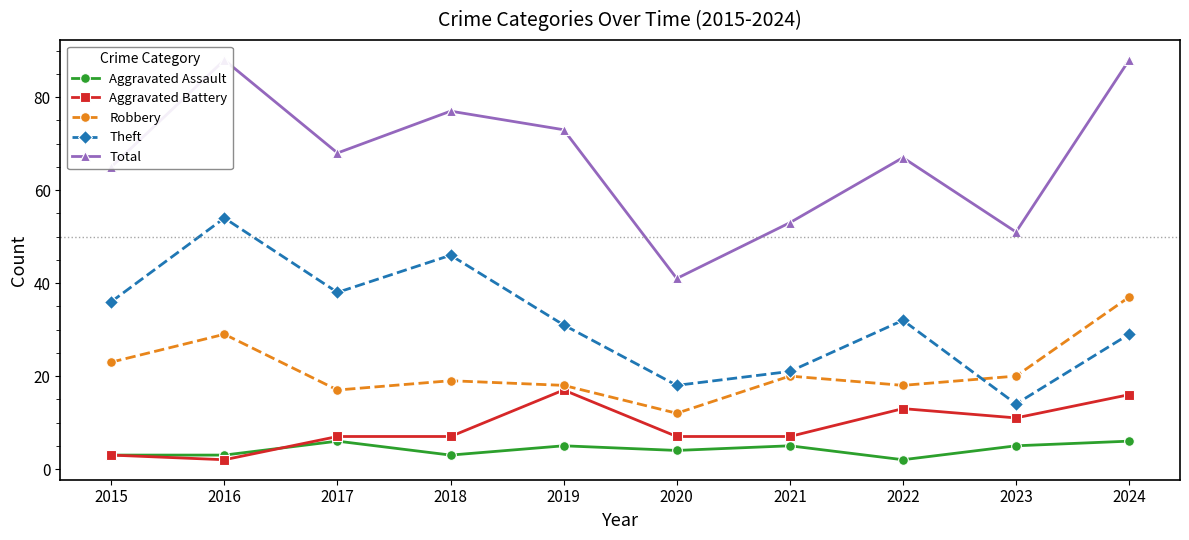

At which category is the sum across all series the highest?

2016